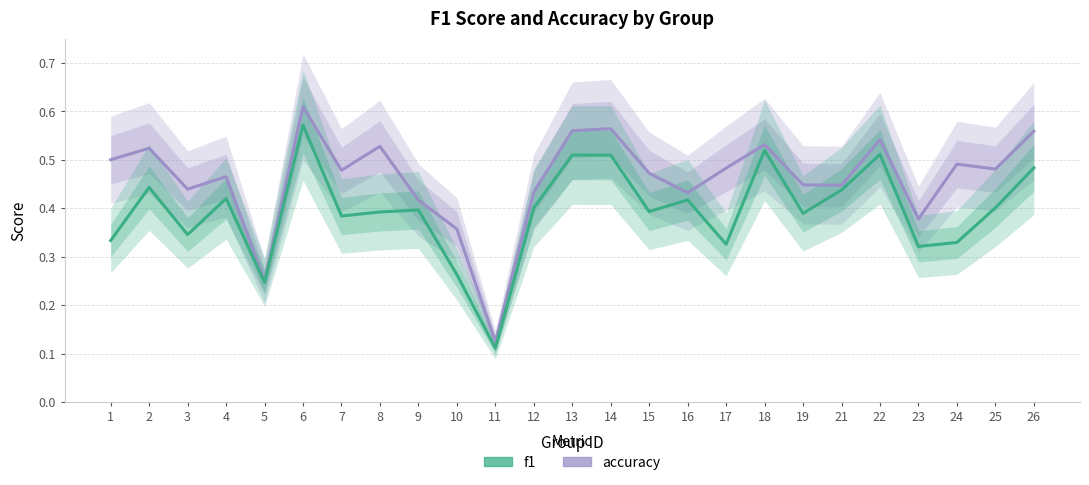

Where is the first local maximum for f1?

2